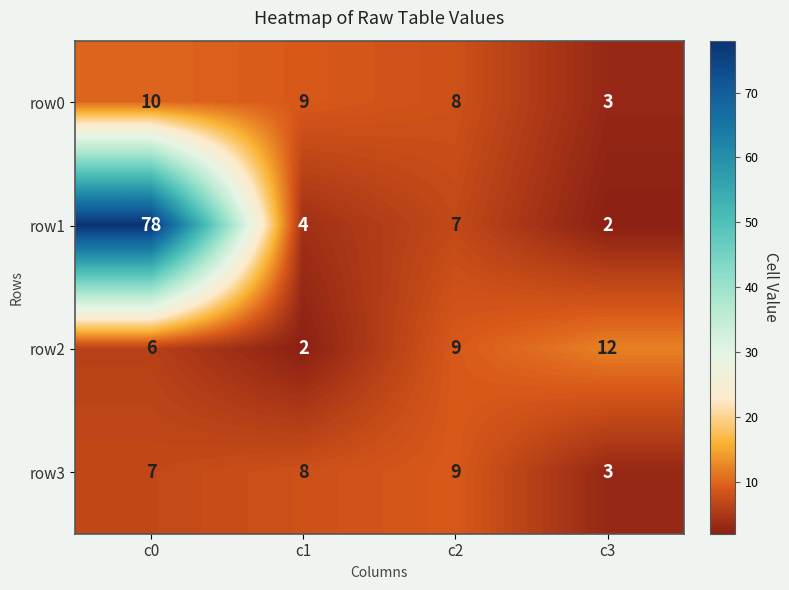

At which label is row0 closest to 6?

c2